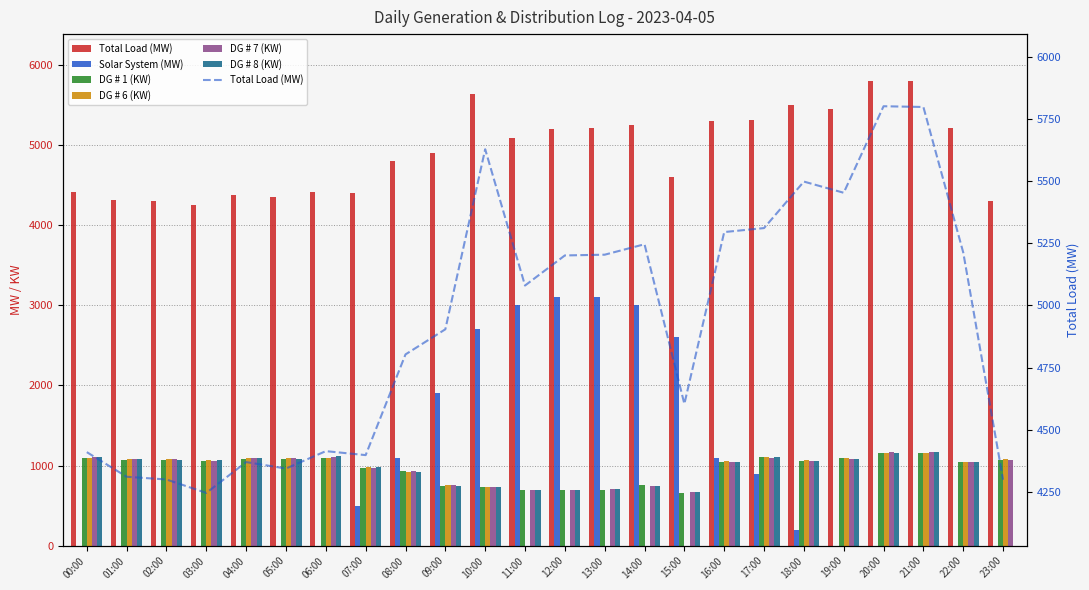

True or false: DG # 8 (KW) has a value of 0 at 23:00.

True